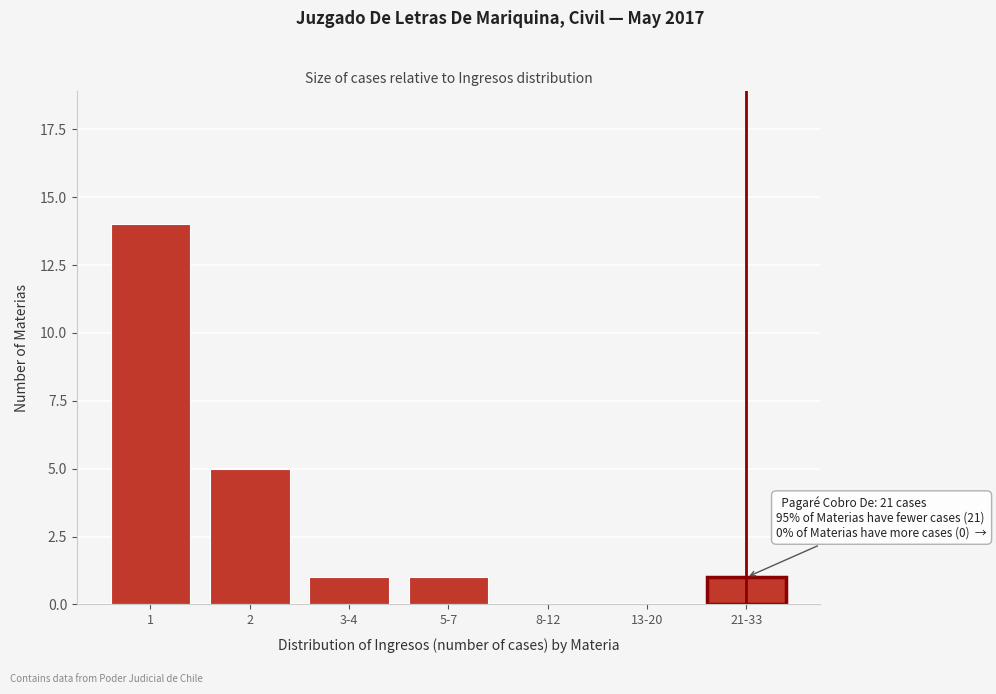

Reading left to right, list all the values displayed in this chart.

1=14	2=5	3-4=1	5-7=1	8-12=0	13-20=0	21-33=1